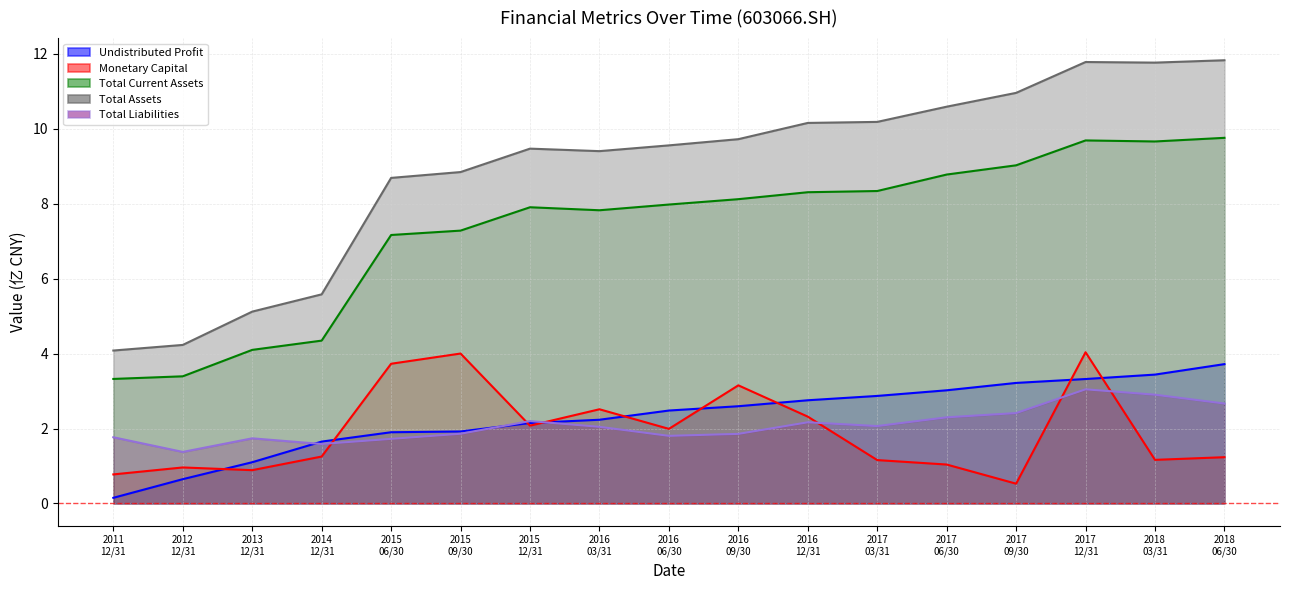

At which label is total_assets closest to 7?

2014 12/31